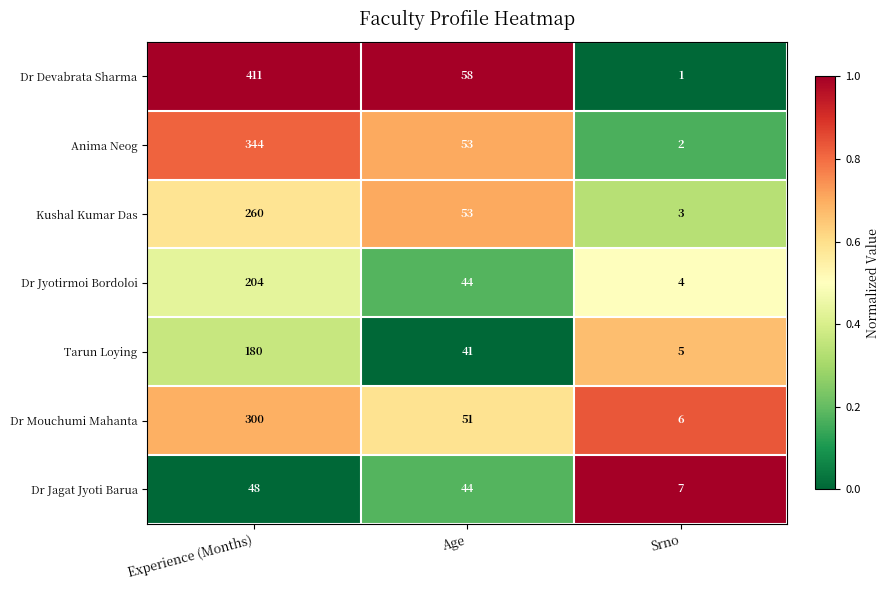

At which category is the sum across all series the highest?

Experience (Months)